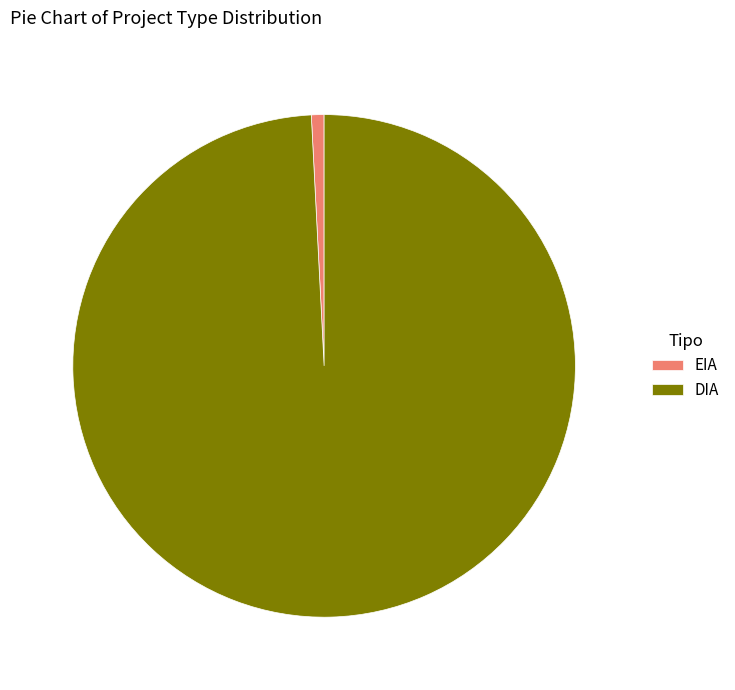

Which slice is the smallest?

EIA